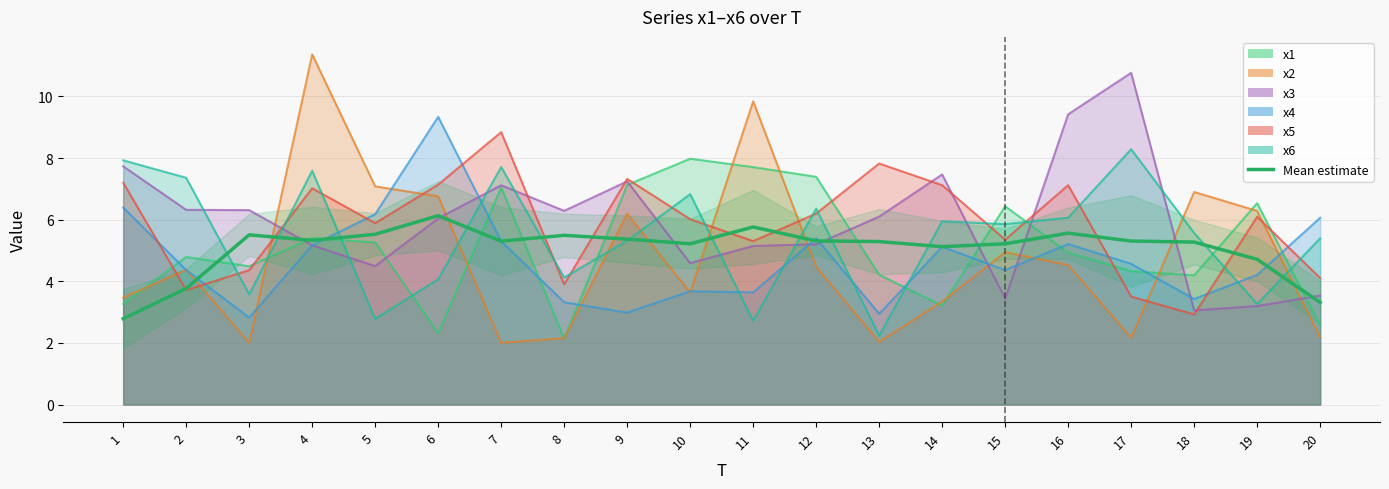

Which category has the highest value across all series?

6